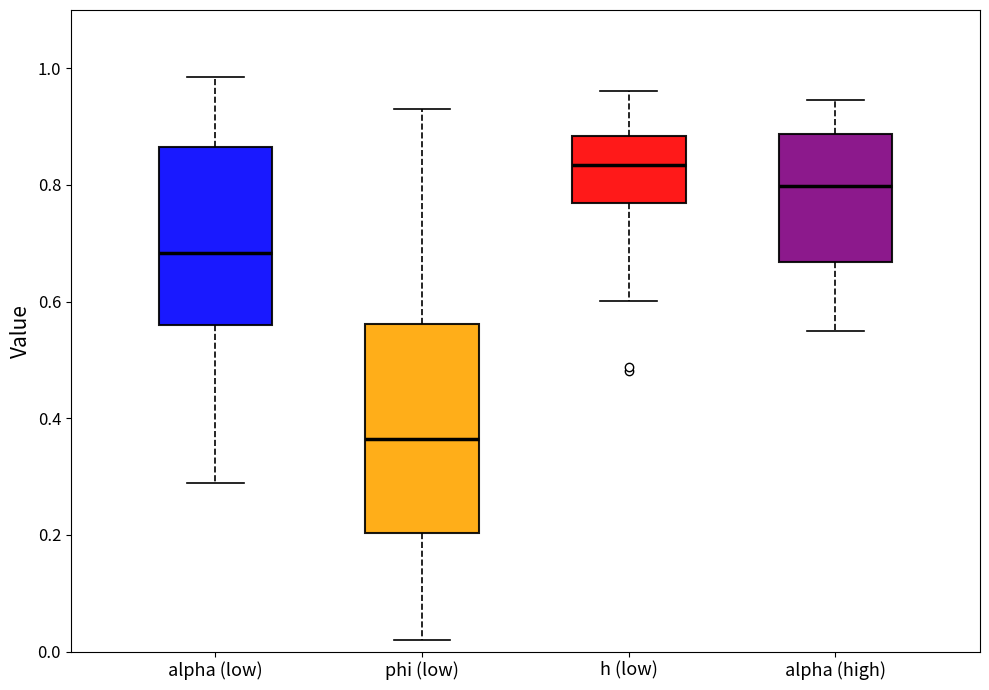

Which box has the lowest median line?

phi (low)